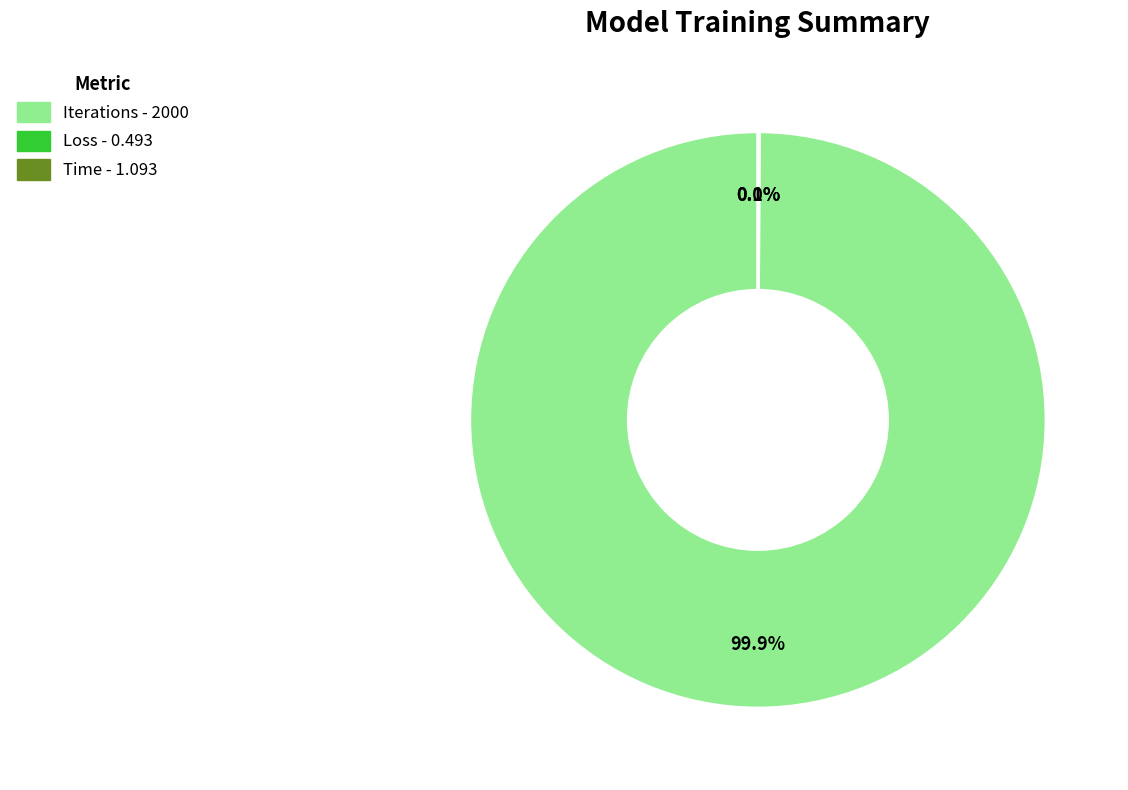

What is the largest slice in the pie chart?

Iterations